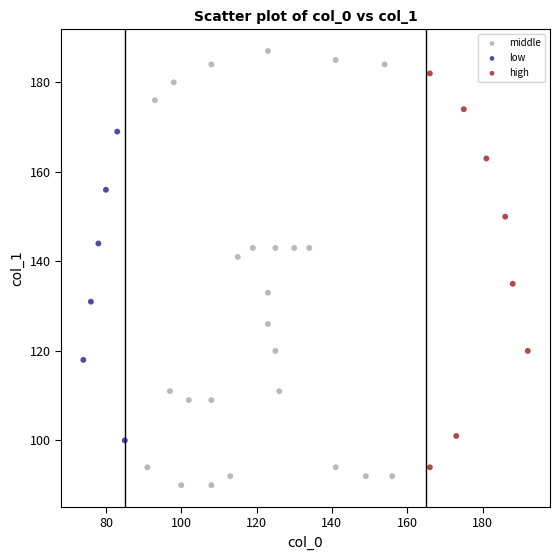

Which series reaches the maximum Y coordinate?

middle